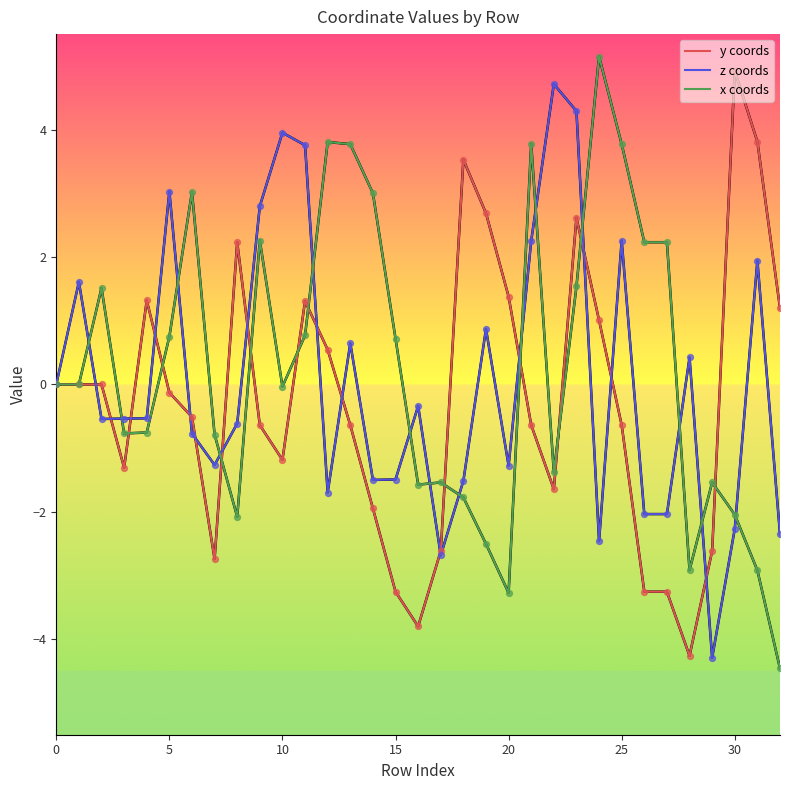

What are all the series names shown in the legend?

y coords, z coords, x coords